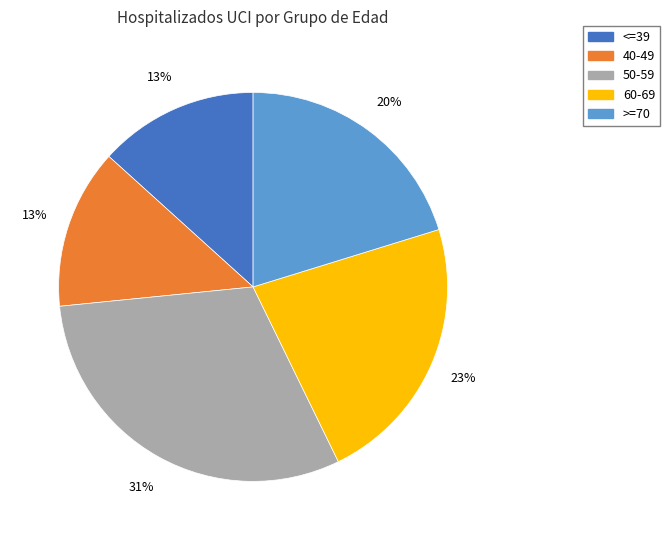

Combined, do <=39 and 60-69 account for over 50%?

No